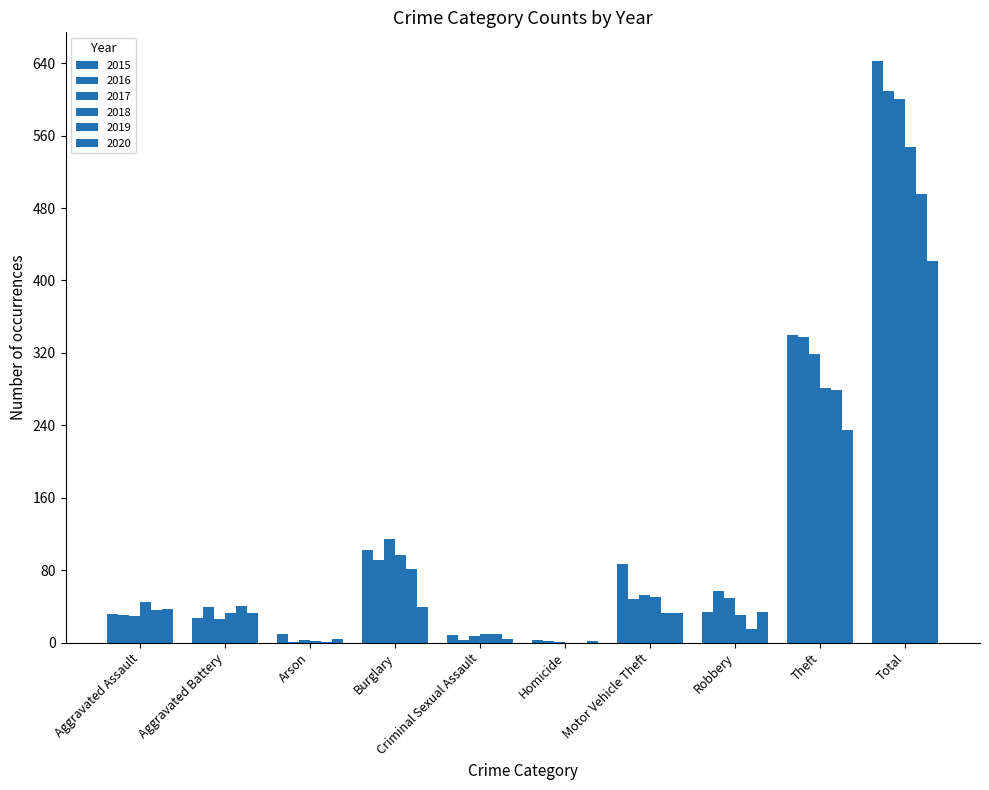

What is the average value of the 2015 series?

128